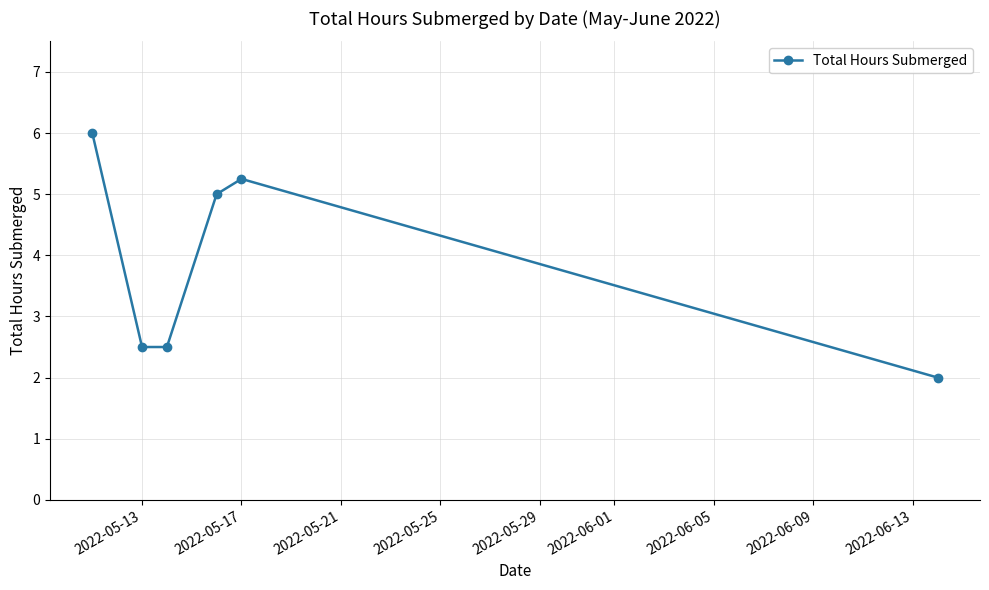

What is the maximum value shown in the chart?

6.0